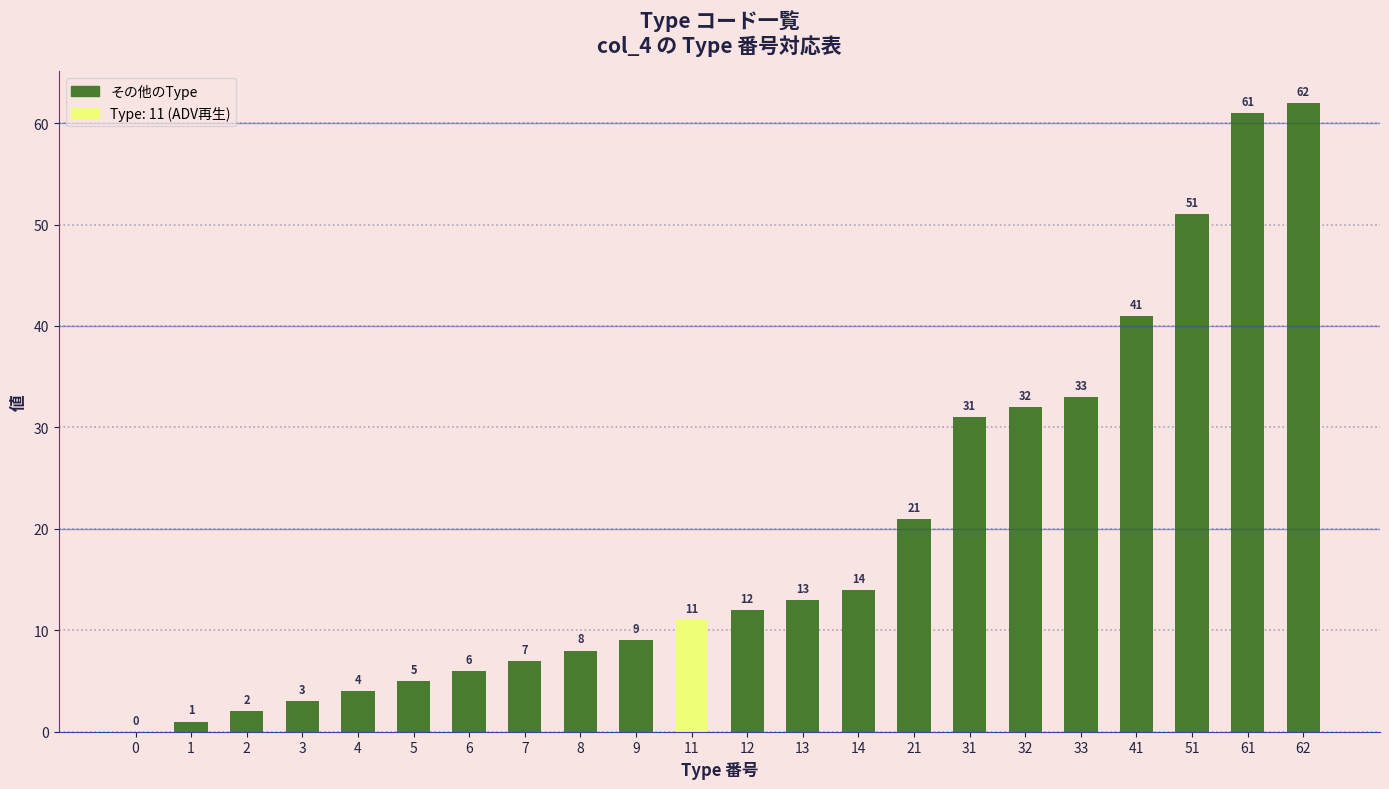

What is the sum of all values?

427